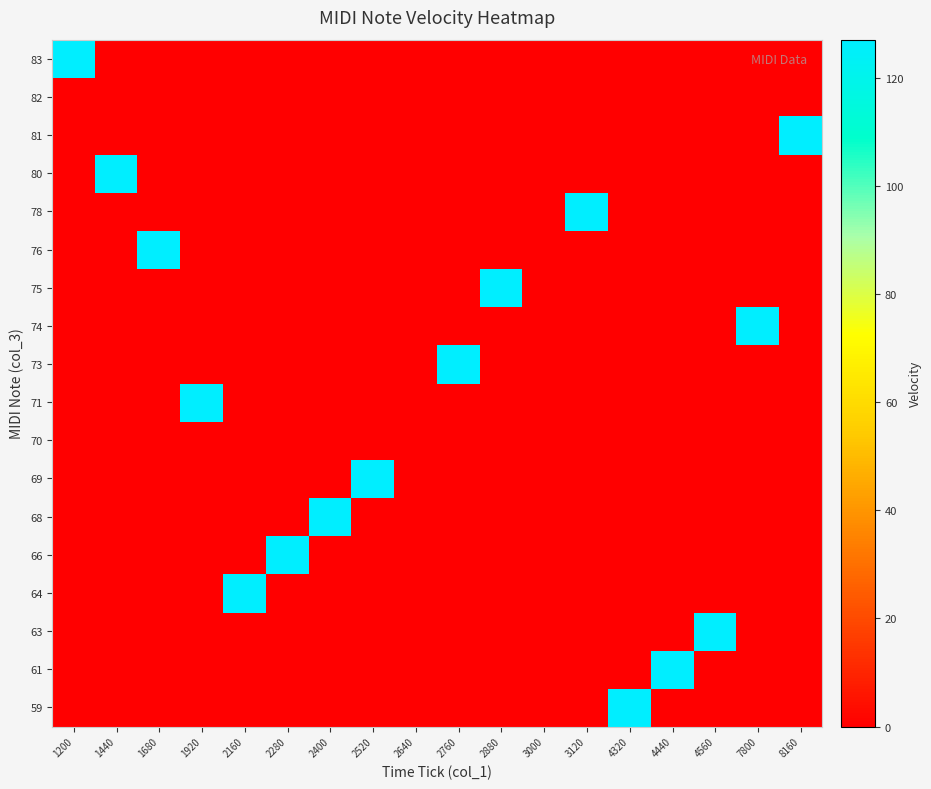

At which category is the sum across all series the highest?

1200